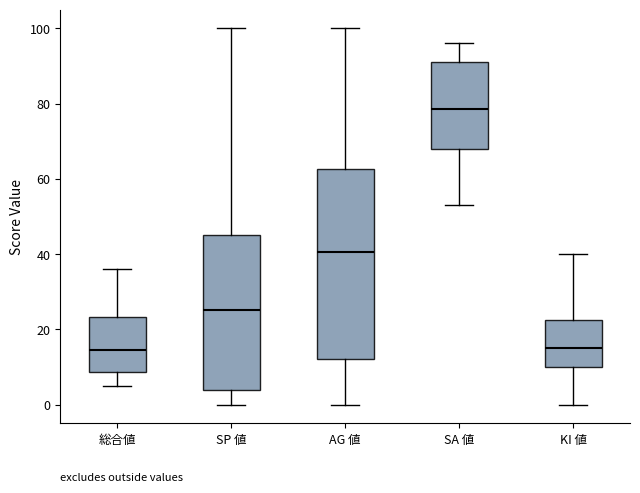

Reading left to right, read every box against the y-axis: the position of its median line, the range the box covers, and the ends of its whiskers. The values are not printed on the chart, so give them approximately, as read against the axis.

総合値: median 14, box 8 to 24, whiskers 6 to 36
SP 値: median 26, box 4 to 46, whiskers 0 to 100
AG 値: median 40, box 12 to 62, whiskers 0 to 100
SA 値: median 78, box 68 to 92, whiskers 54 to 96
KI 値: median 16, box 10 to 22, whiskers 0 to 40